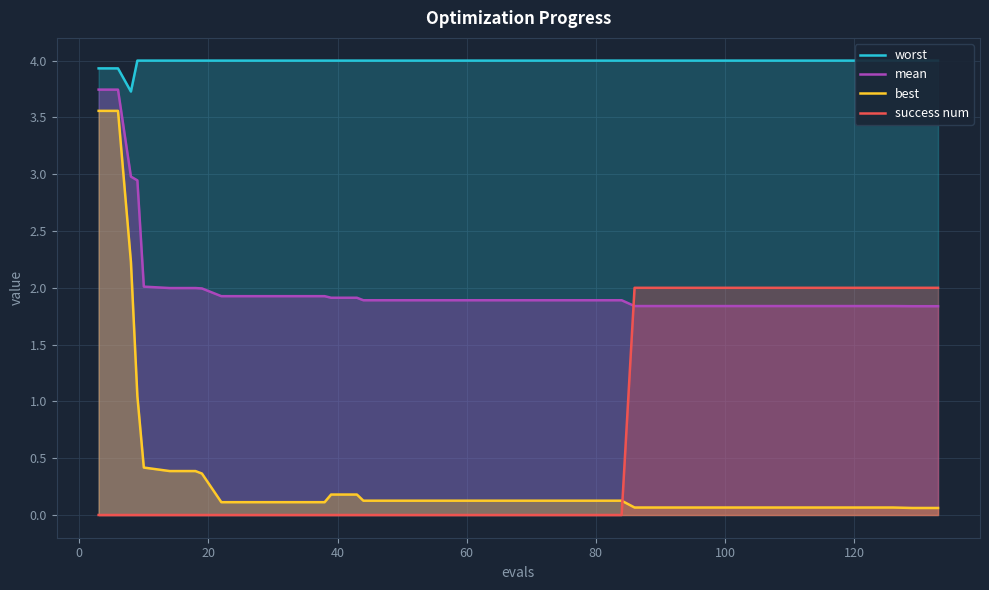

What is the maximum value for success num?

2.0